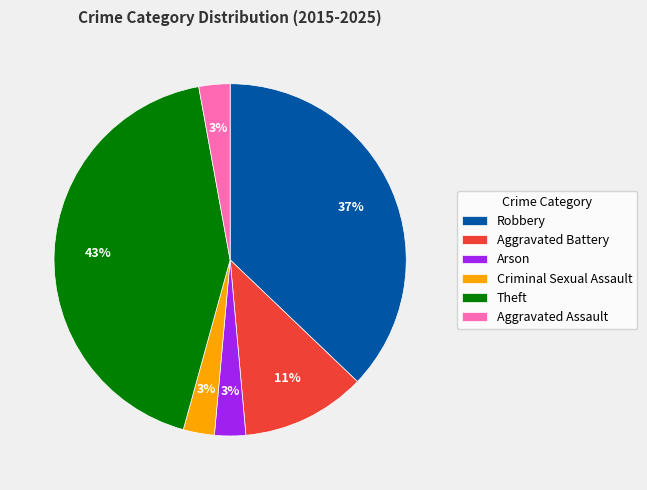

Which category has the biggest portion of the pie?

Theft